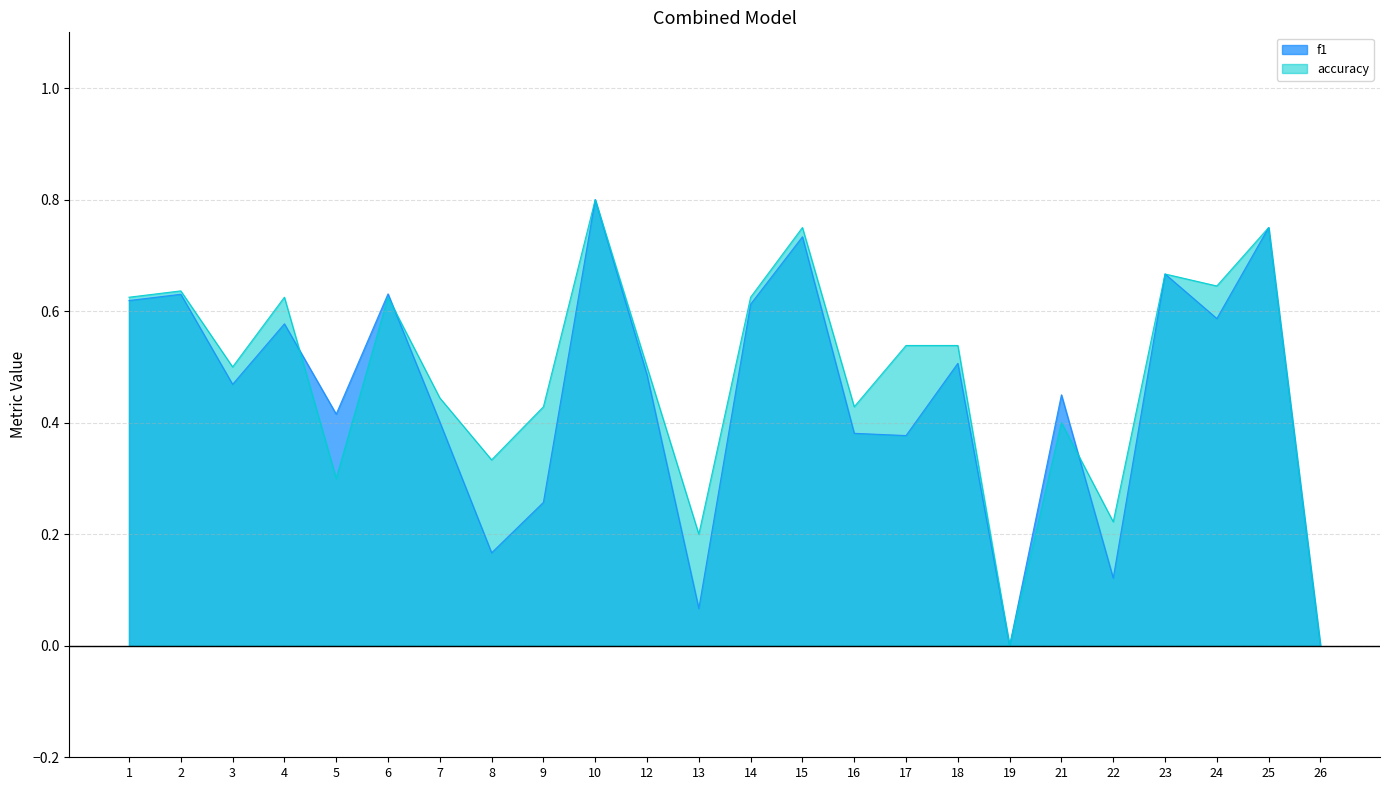

At which category does the chart reach its minimum across all series?

19